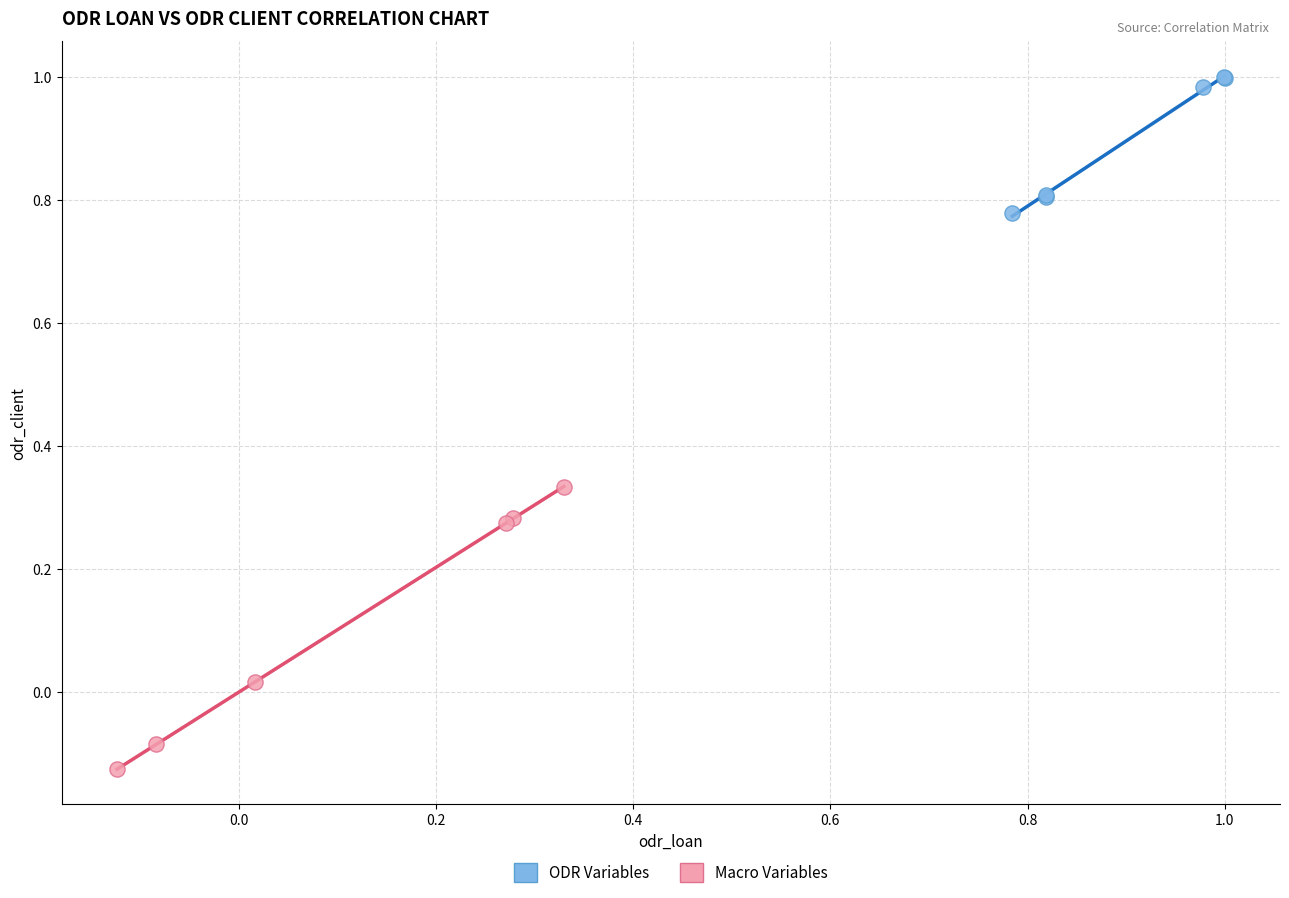

What are all the series names shown in the legend?

ODR Variables, Macro Variables